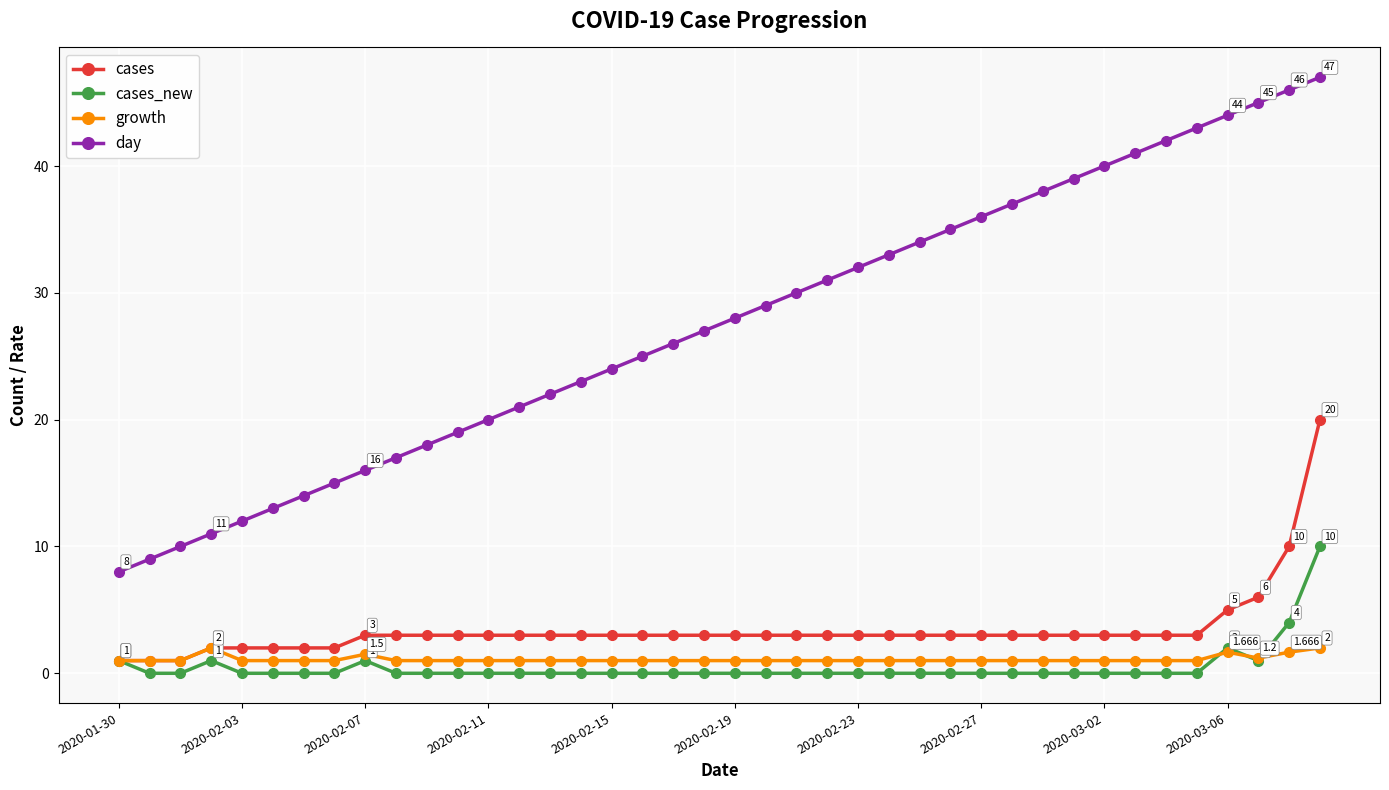

Which series has the largest range (max minus min)?

day